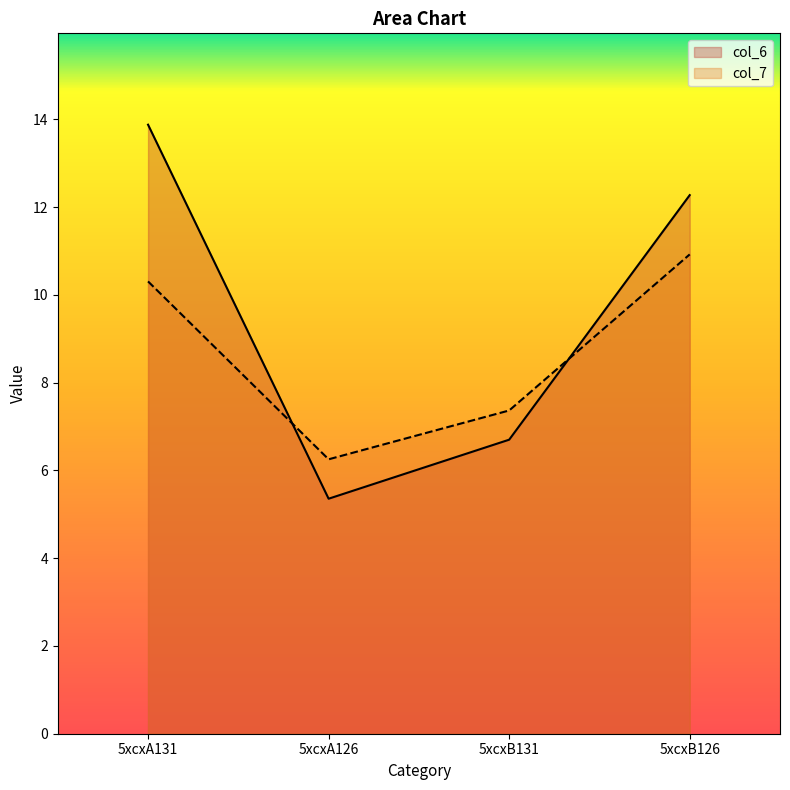

What is the approximate value of col_7 at 5xcxB126?

10.9